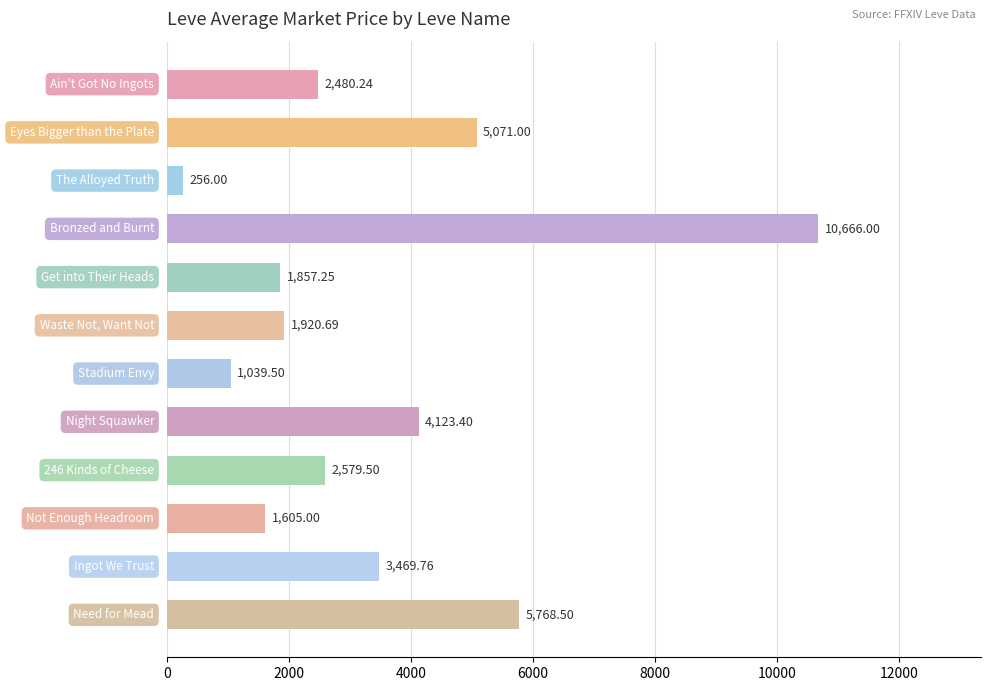

What is the difference between the maximum and minimum values?

10410.0